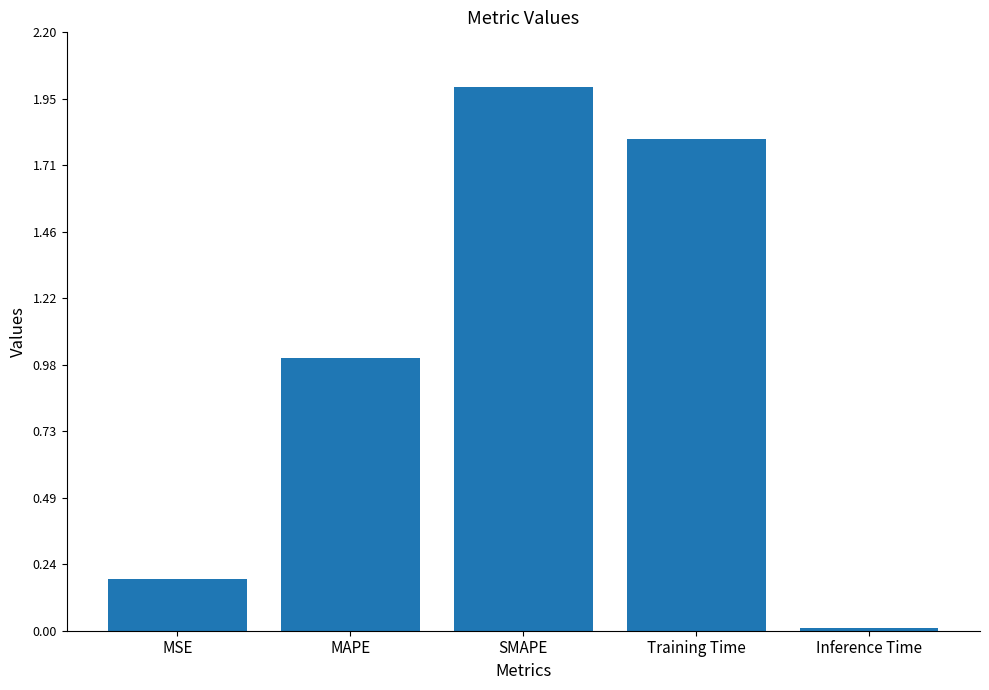

What is the label of the 5th bar from the right?

MSE